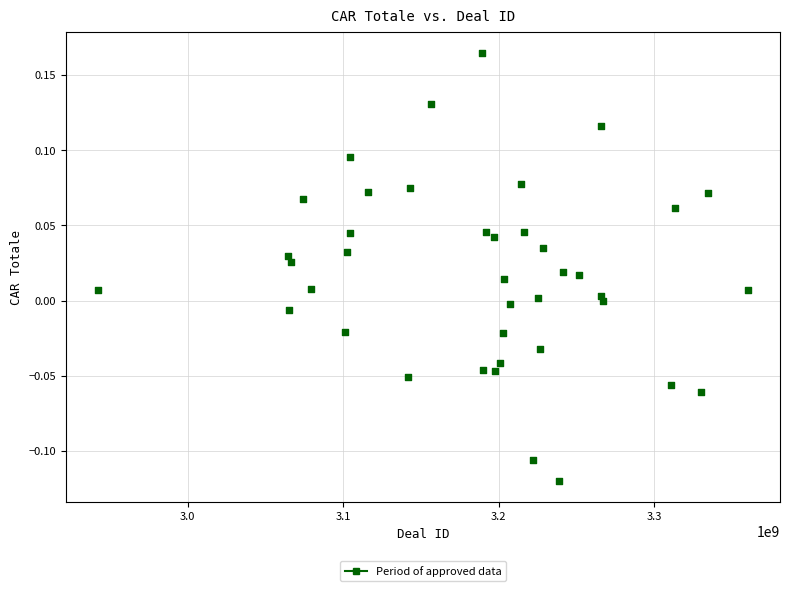

What is the range of Y values (max minus min)?

0.3